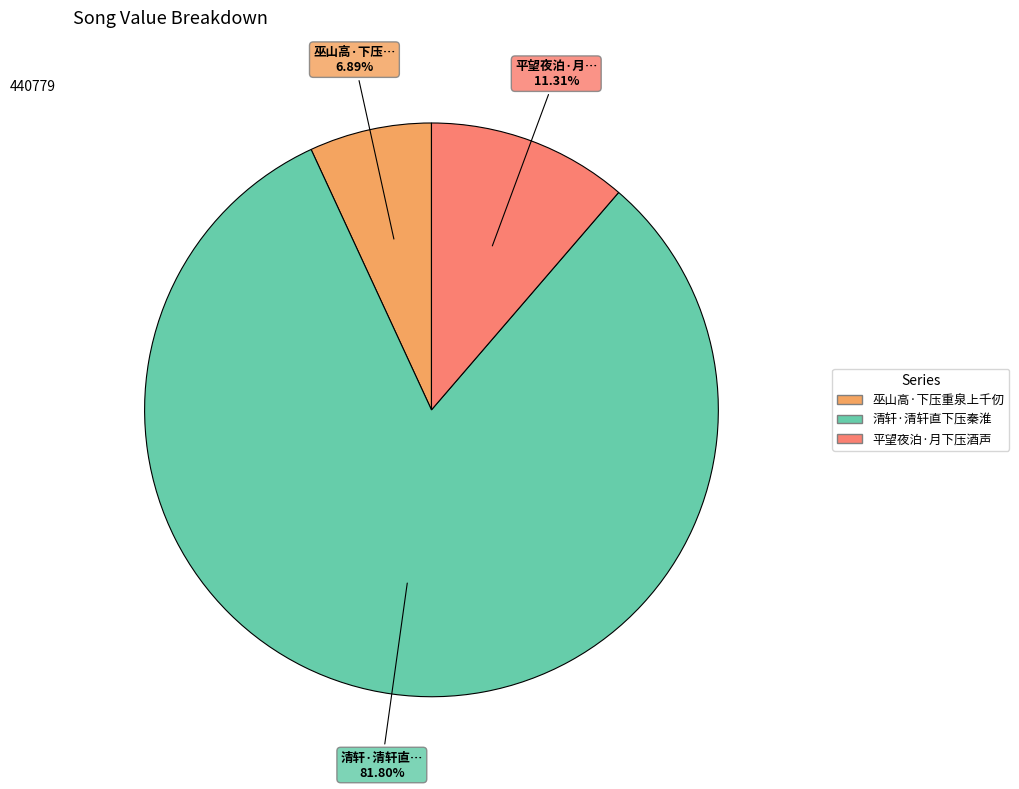

Is it true that 清轩·清轩直下压秦淮 is 82% of the pie?

True